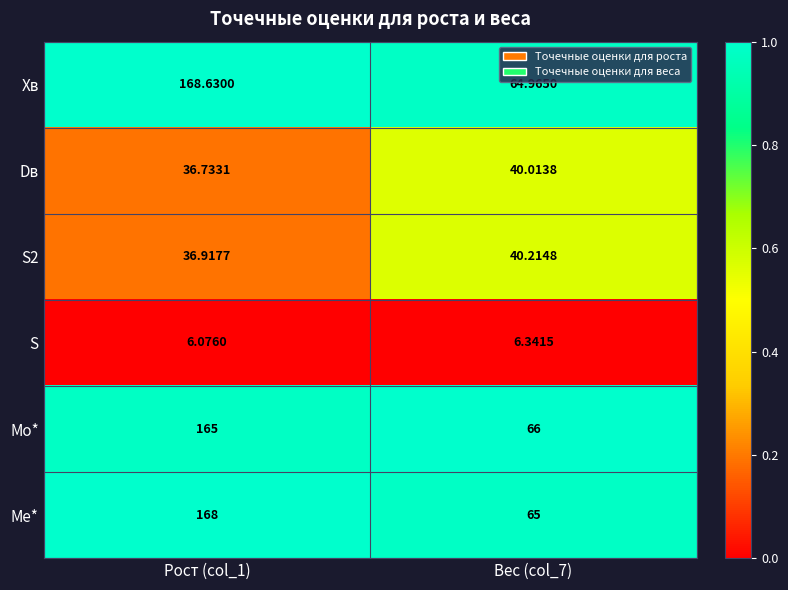

Which series has the largest total across all categories?

Xв